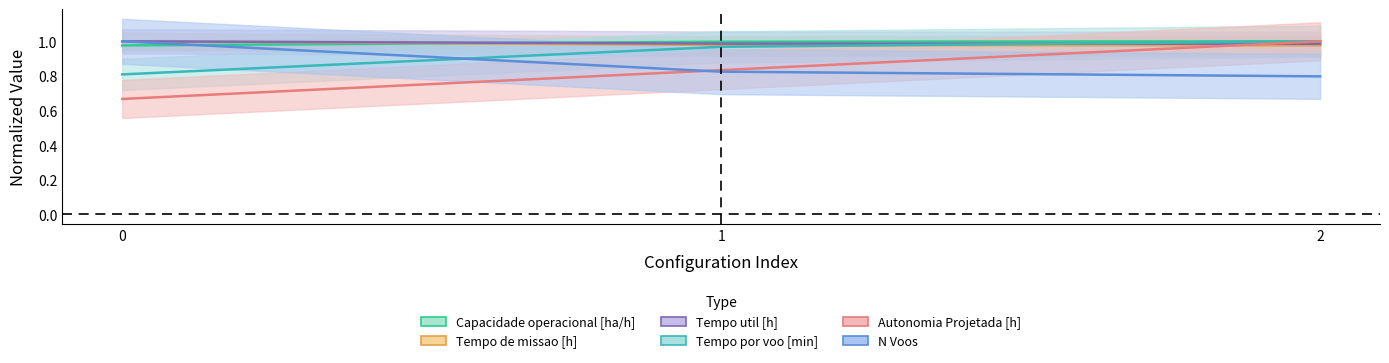

How many series are shown in this chart?

6